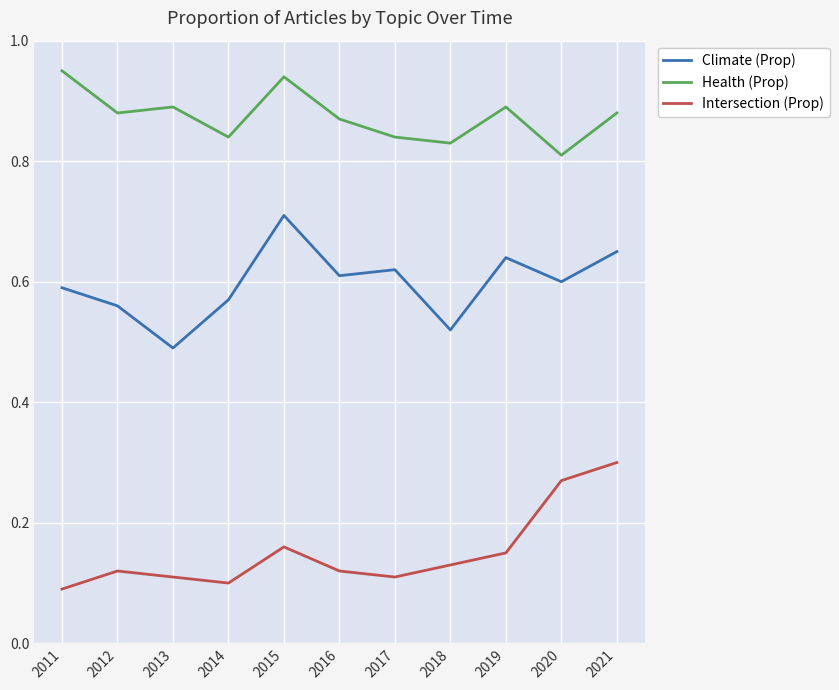

True or false: Intersection (Prop) and Health (Prop) cross at least once.

False